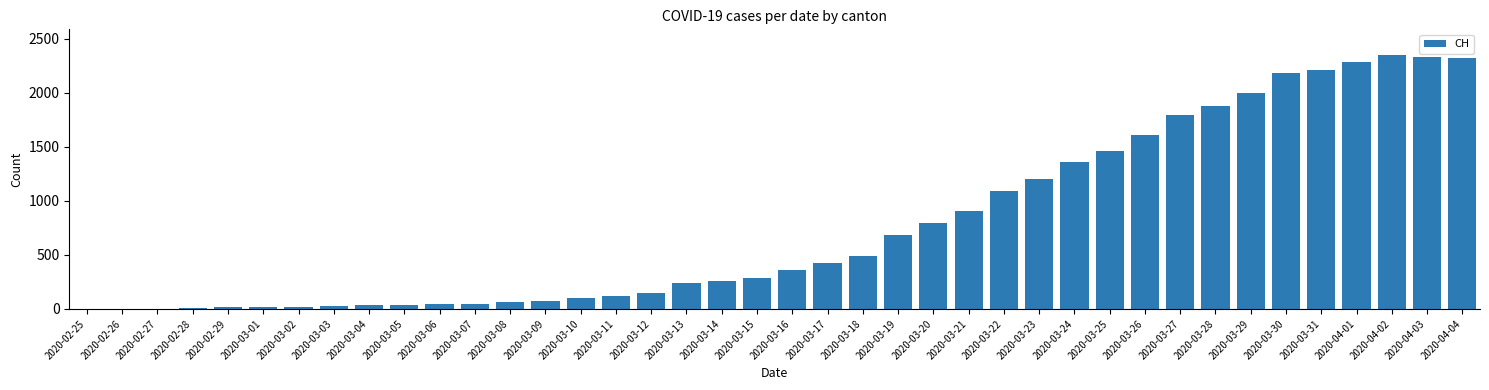

Where is the data nearest to the value 1177?

2020-03-23